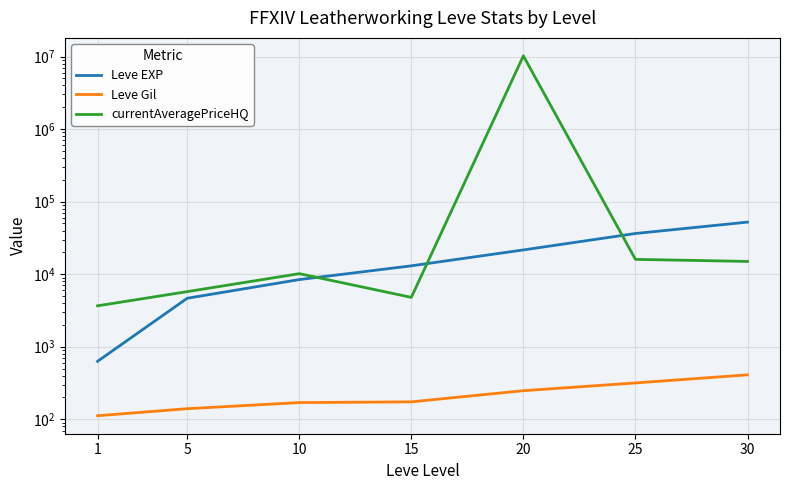

What are all the series names shown in the legend?

Leve EXP, Leve Gil, currentAveragePriceHQ